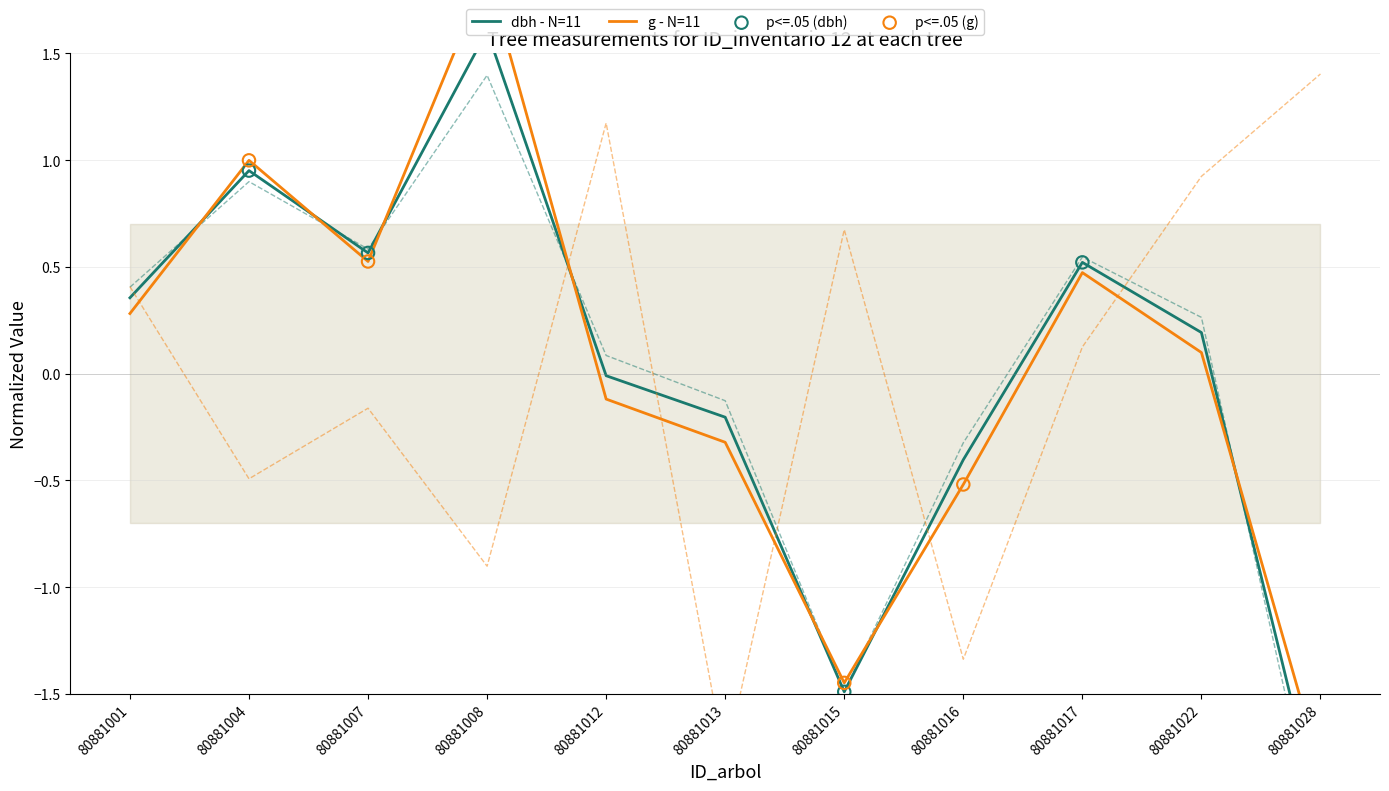

Which series contains the highest Y value?

g